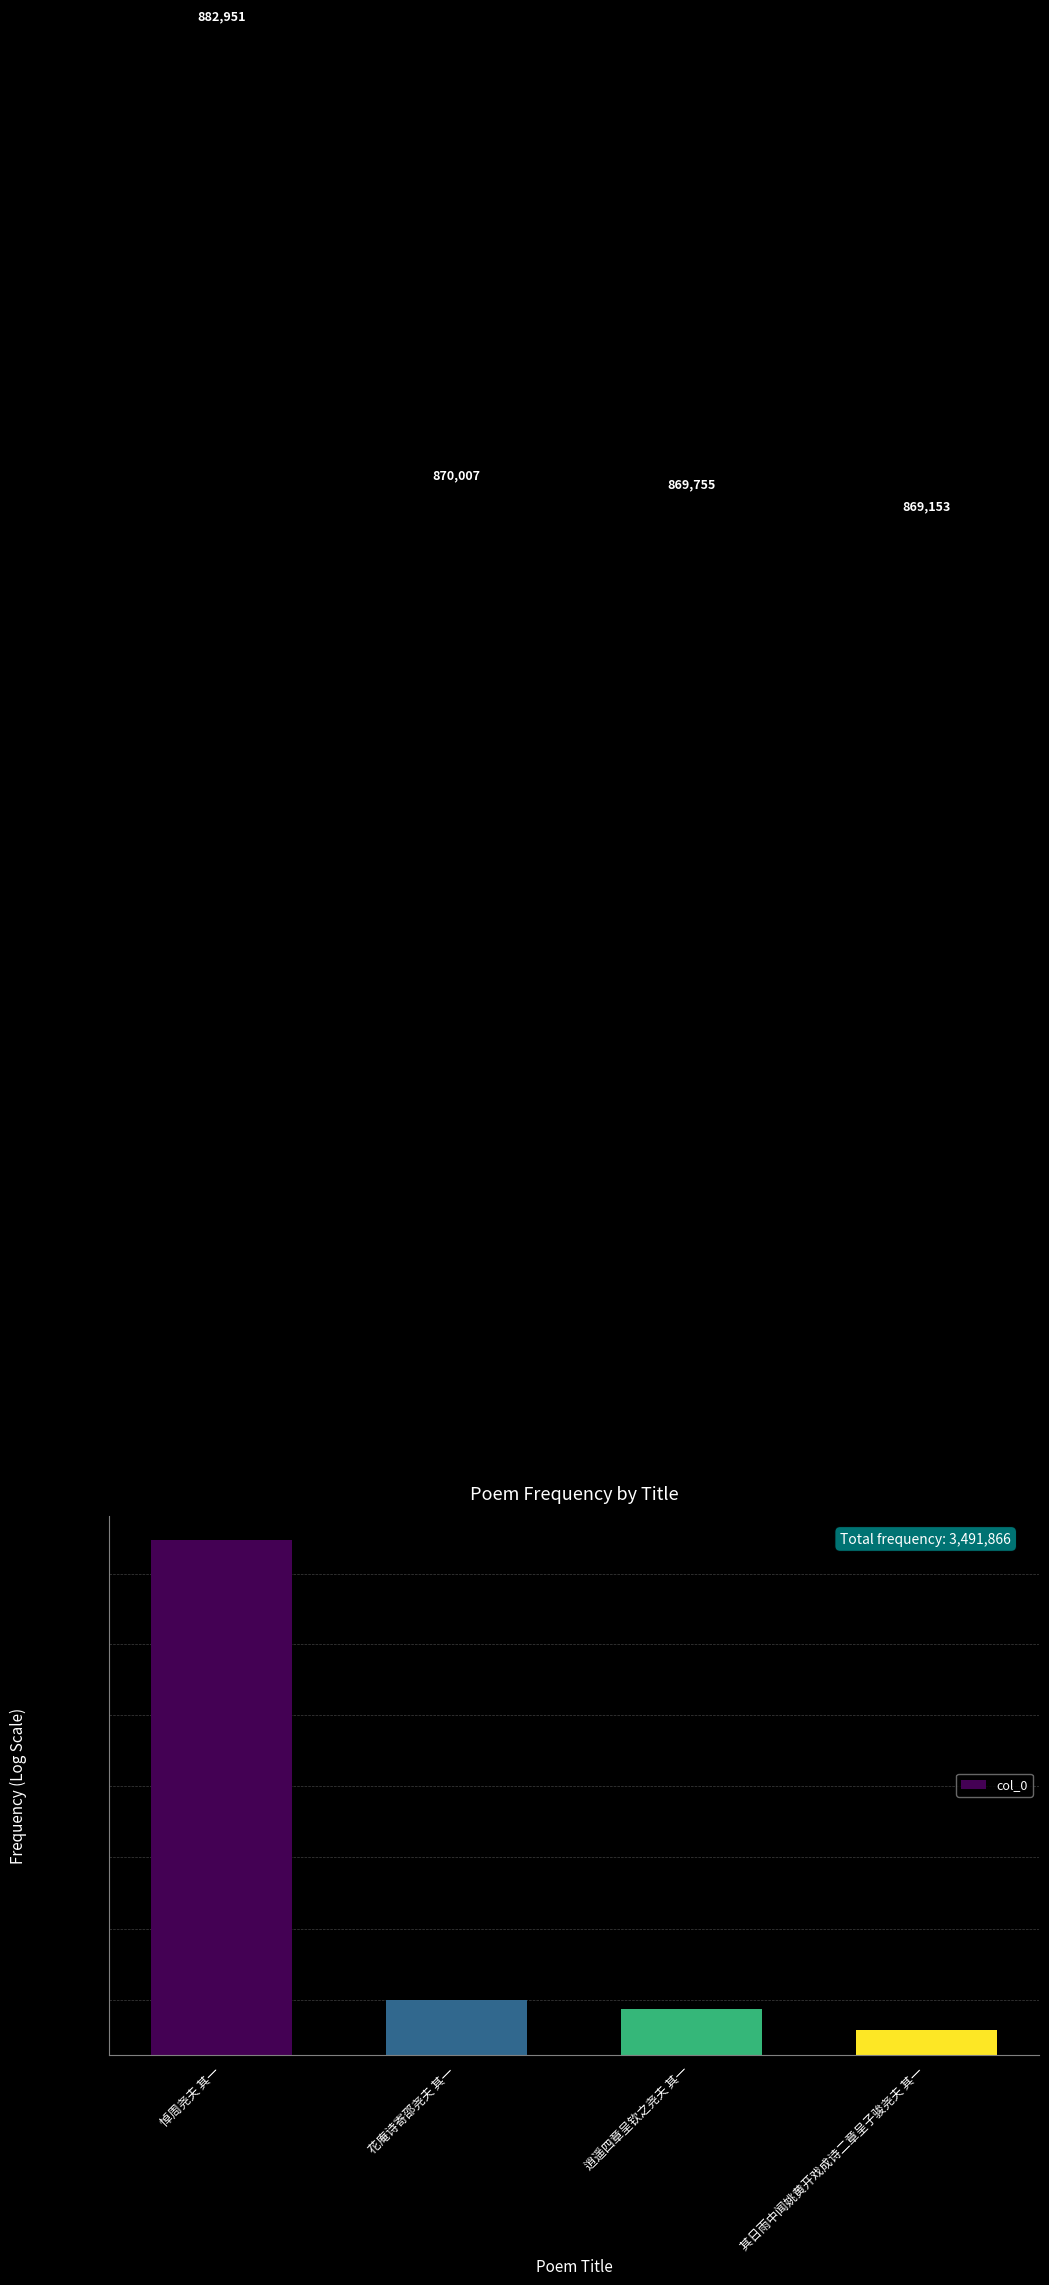

What is the label of the 4th bar from the left?

其日雨中闻姚黄开戏成诗二章呈子骏尧夫 其一